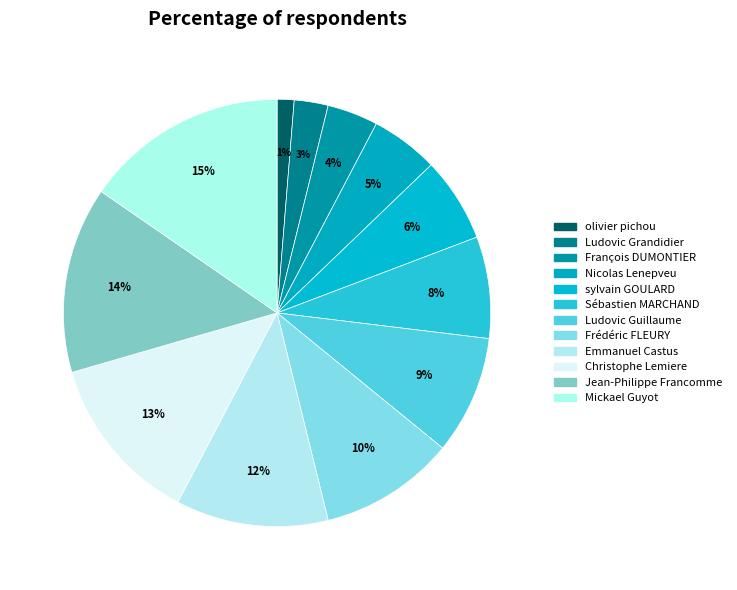

How many segments does this pie chart have?

12